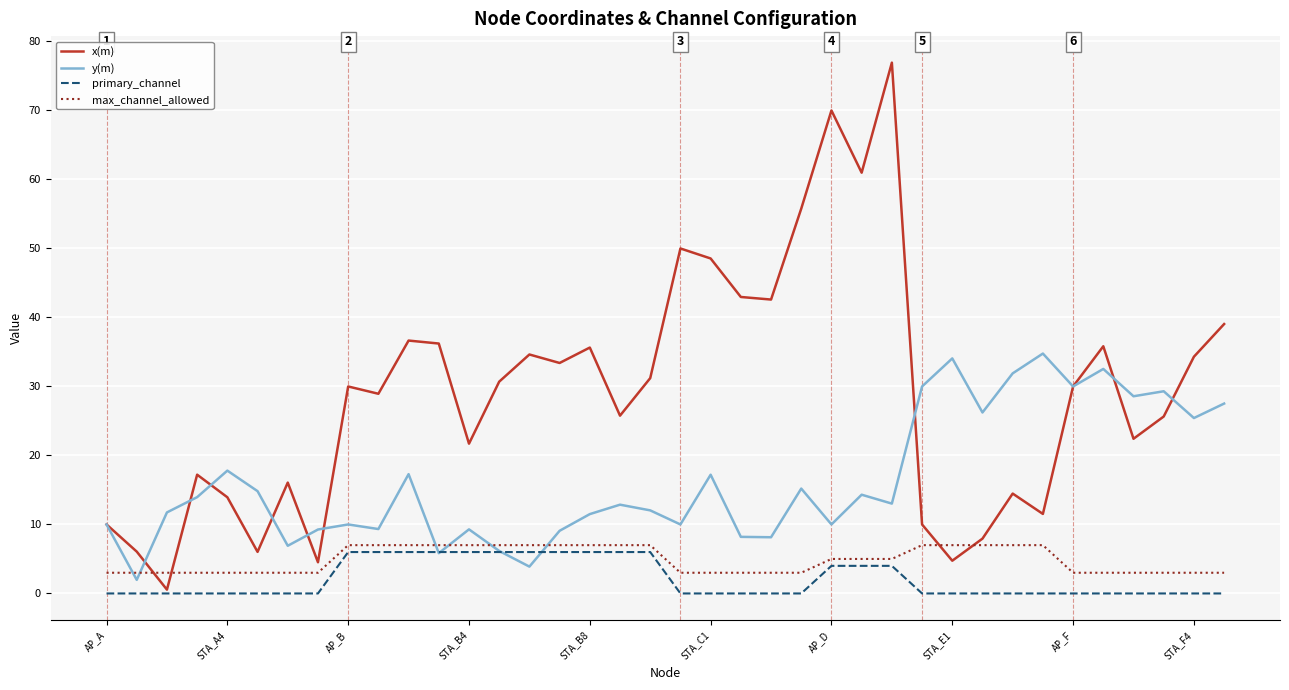

Which series has the widest spread of values?

x(m)